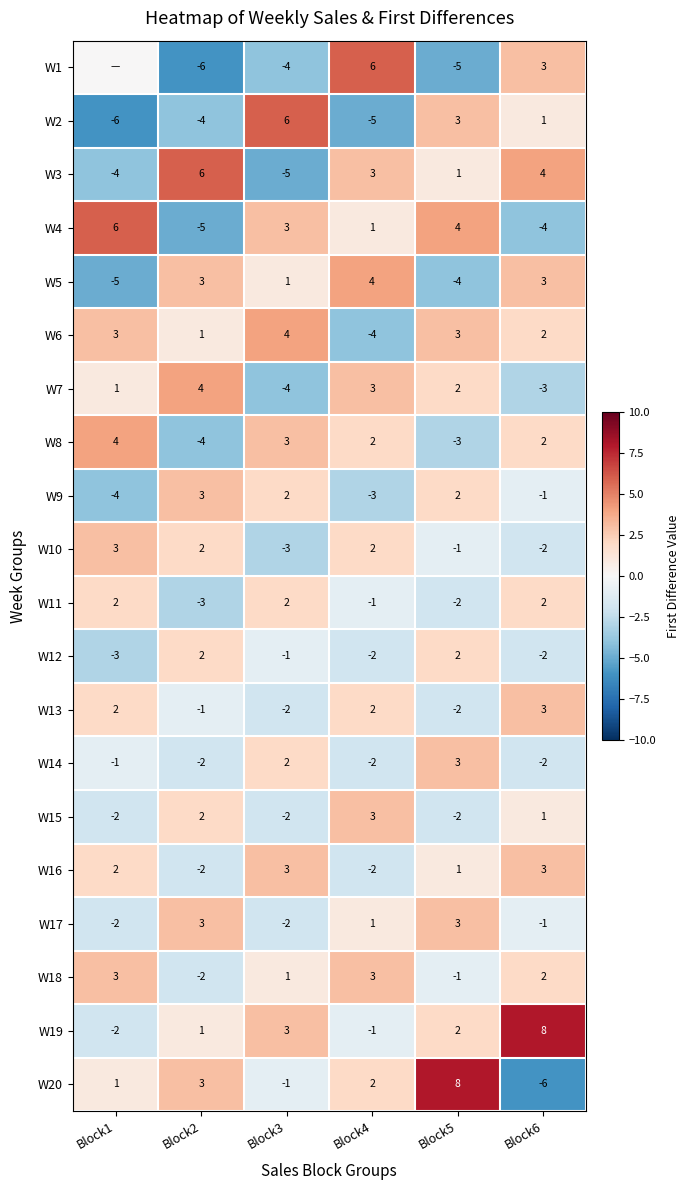

What is the difference between the maximum and minimum values in the W13 series?

5